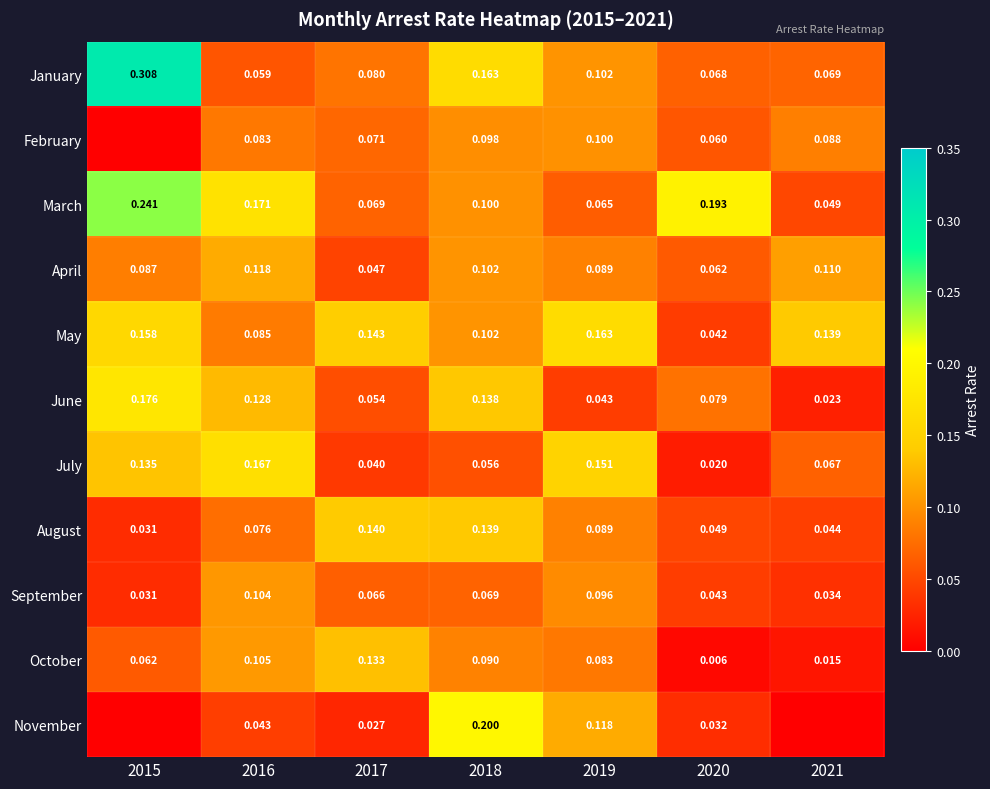

Is the value of July at 2021 greater than the value of February at 2016?

No